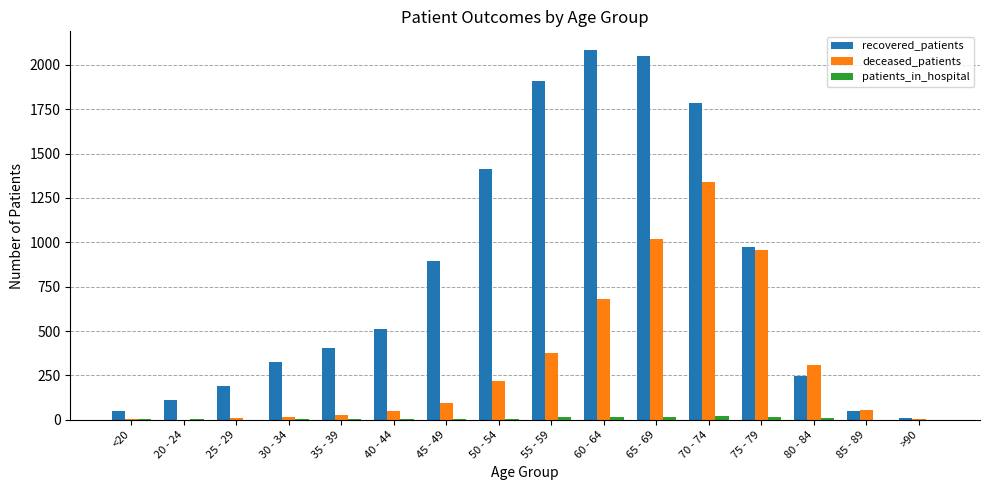

Between 25 - 29 and >90, which series saw the biggest shift?

recovered_patients